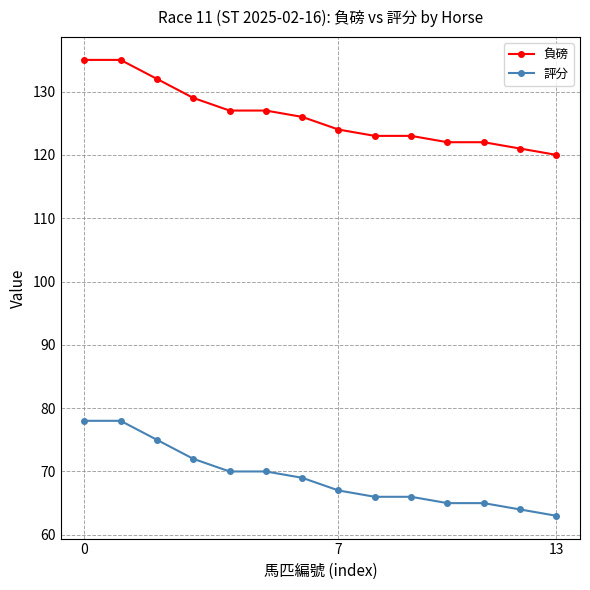

True or false: 評分 and 負磅 intersect in this chart.

False